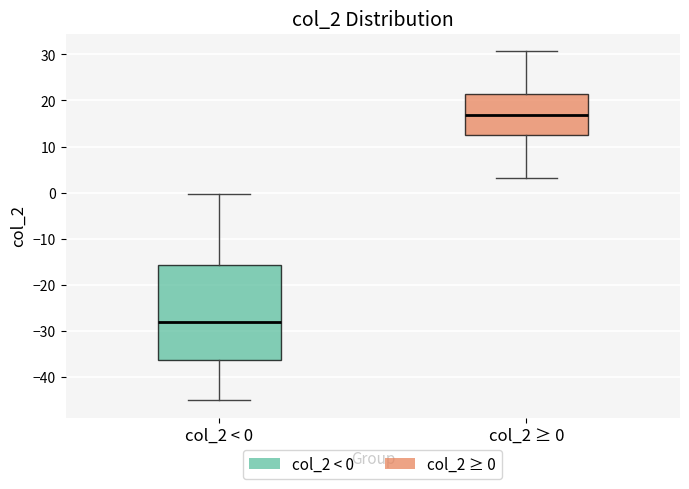

Reading left to right, transcribe this box plot: for each box, give where its median line is, the range the box spans, and where its two whiskers end, as read against the y-axis. The values are not printed on the chart, so give them approximately, as read against the axis.

col_2 < 0: median -28, box -36 to -16, whiskers -45 to 0
col_2 ≥ 0: median 17, box 13 to 21, whiskers 3 to 31